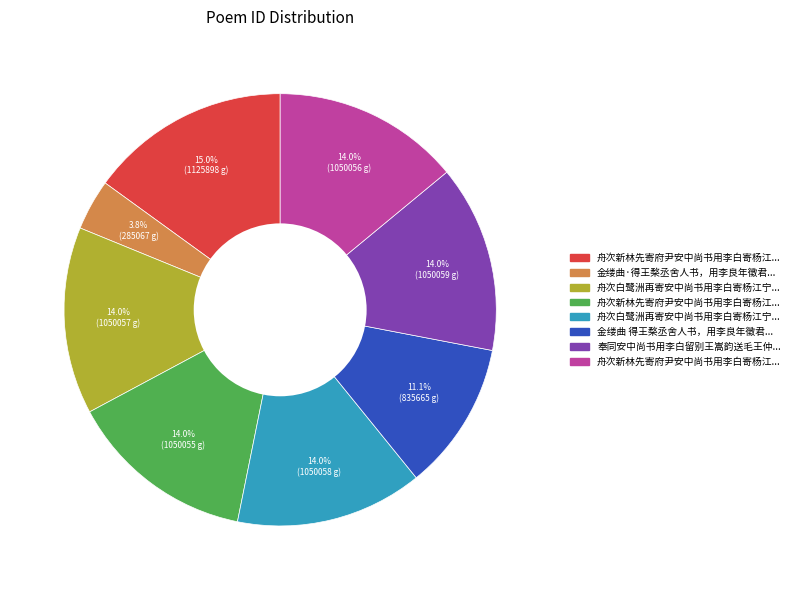

Is there any slice that represents more than half of the pie?

No